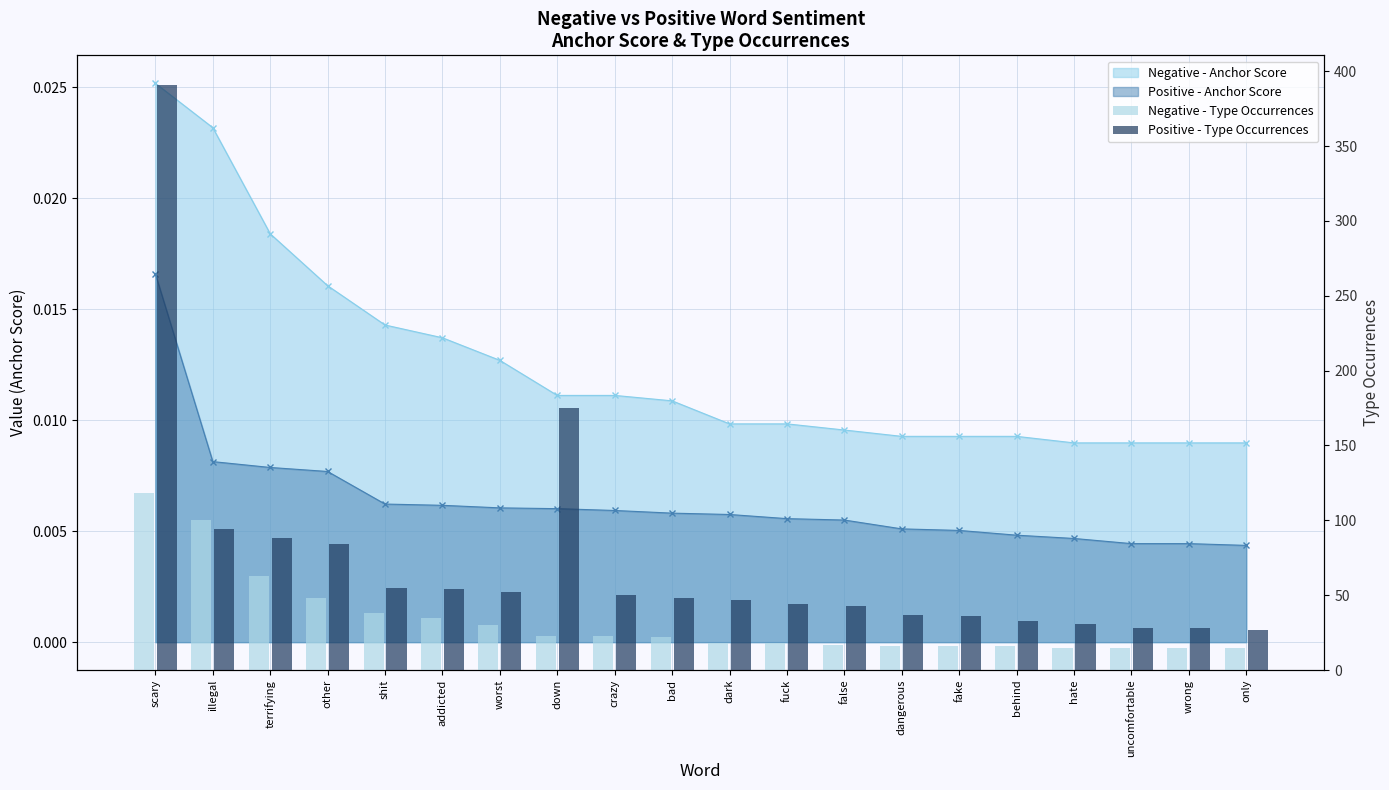

Read the Negative - Type Occurrences value at dangerous, to the nearest 10.

20